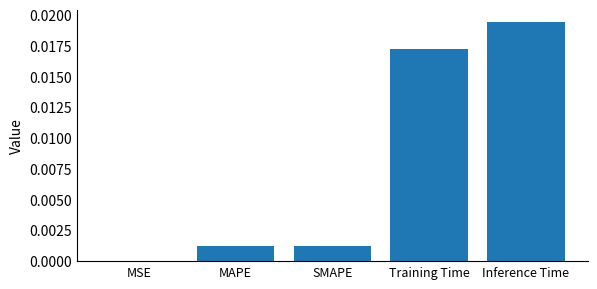

True or false: the data shows 0.0 at SMAPE.

True